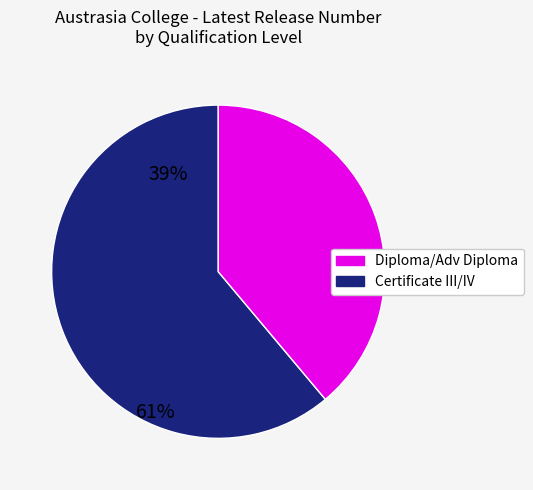

Is there a majority slice in this chart?

Yes